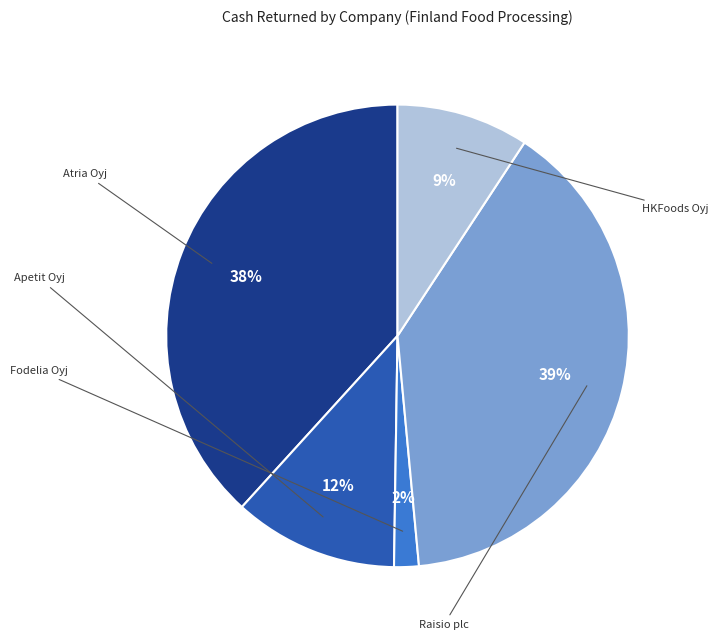

To the nearest percent, what is the average slice percentage?

20%